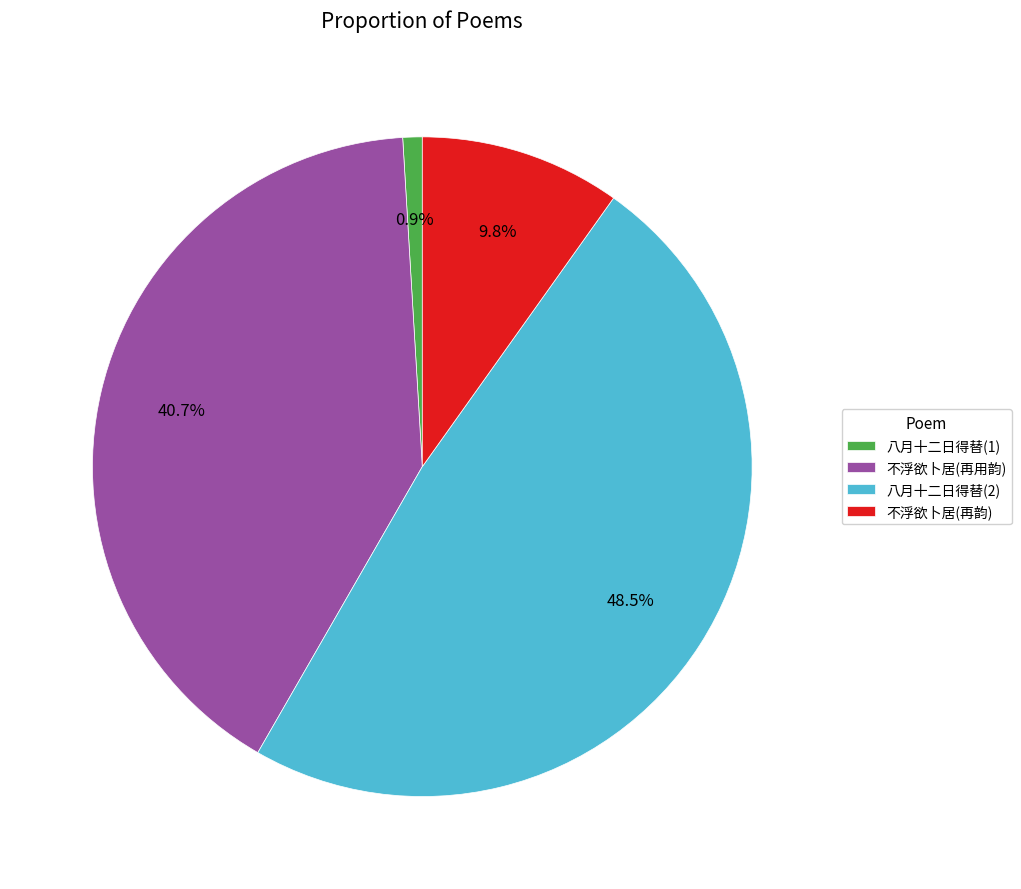

Rank the categories by value from highest to lowest.

八月十二日得替(2), 不浮欲卜居(再用韵), 不浮欲卜居(再韵), 八月十二日得替(1)